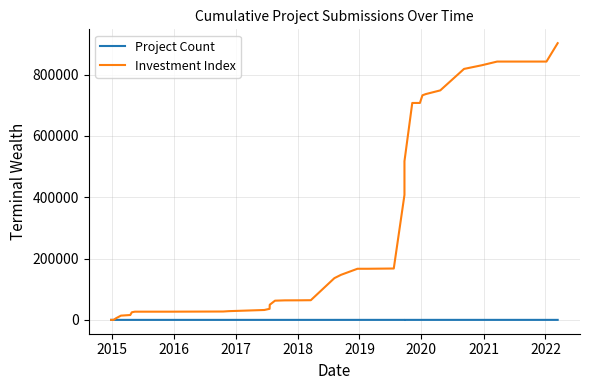

At how many categories does at least one series exceed 884844?

1